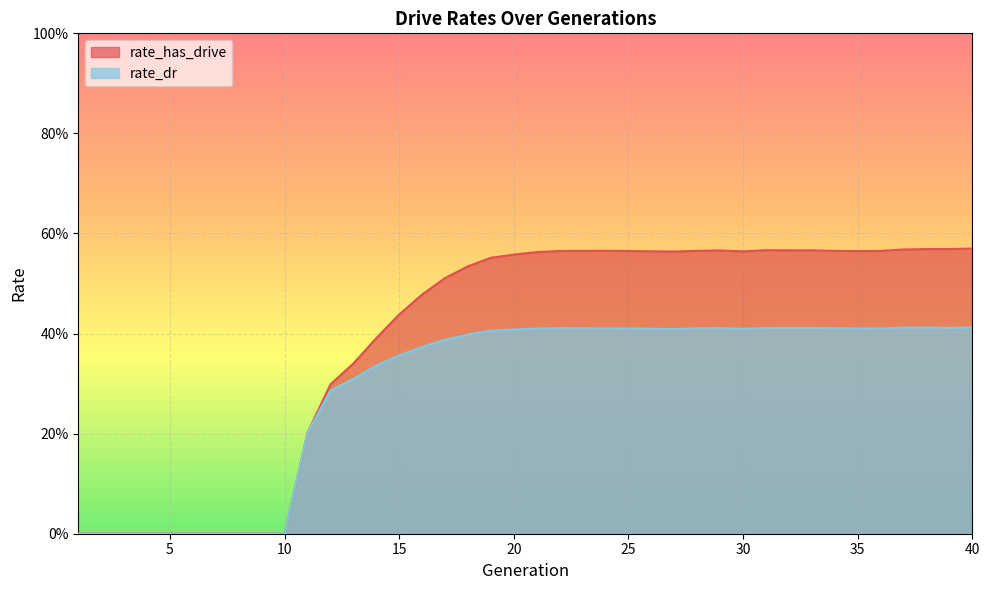

What is the value of the rate_has_drive point at the 16th from the left?

0.5